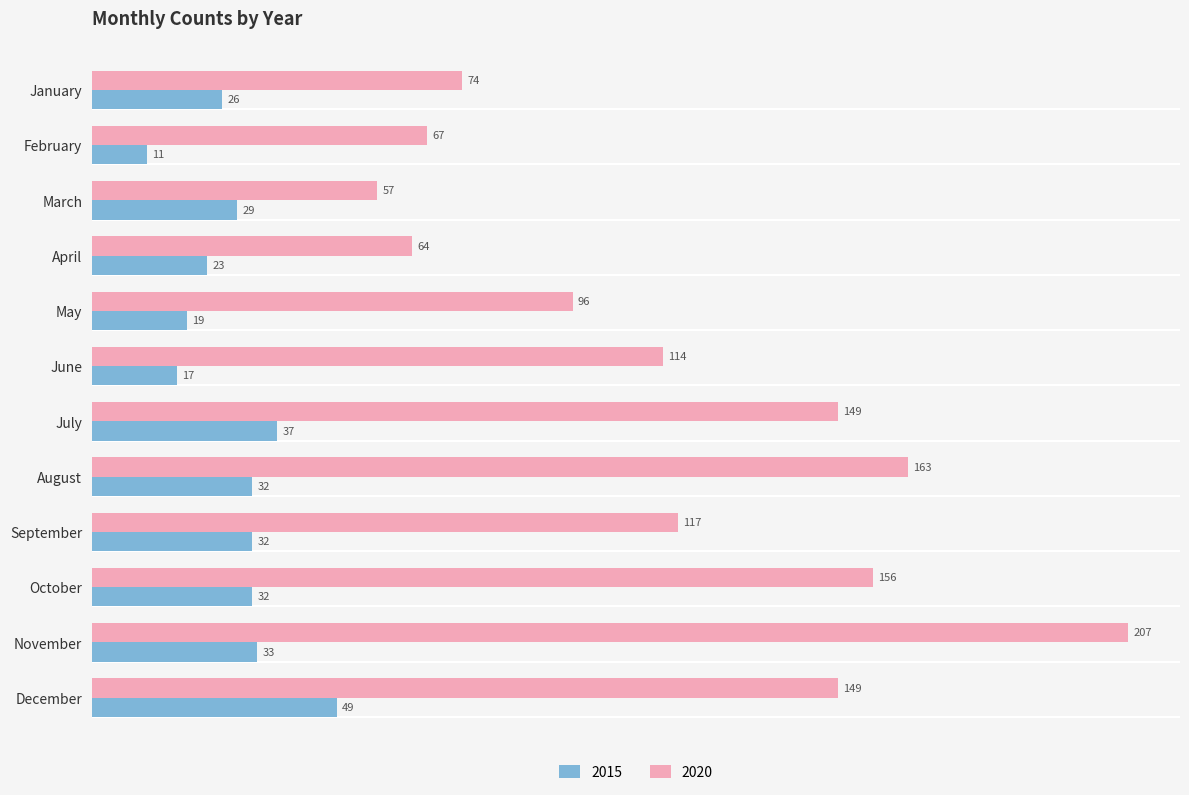

What are all the series names shown in the legend?

2015, 2020